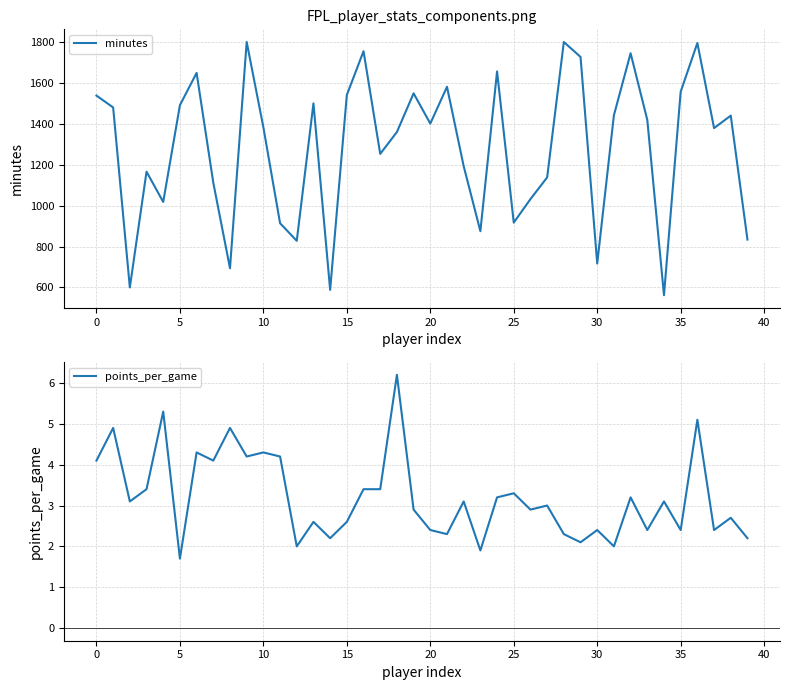

Where does the points_per_game series first go above 3?

0